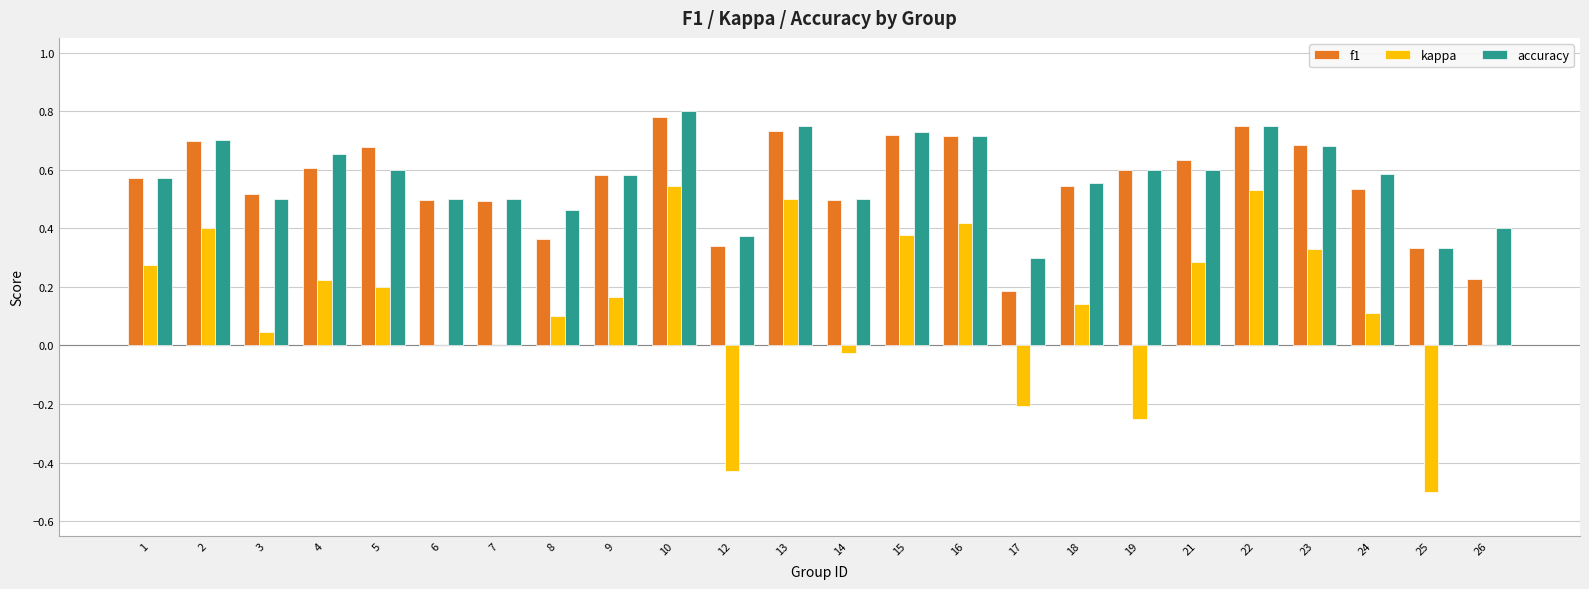

Are the bars grouped side by side (vs. stacked)?

Yes